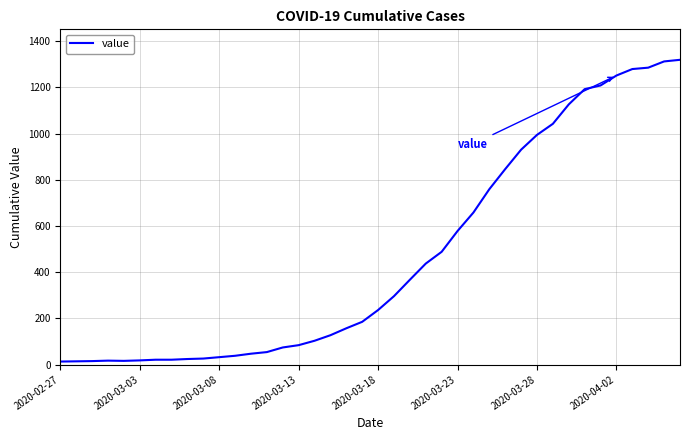

What is the difference between the maximum and minimum values?

1306